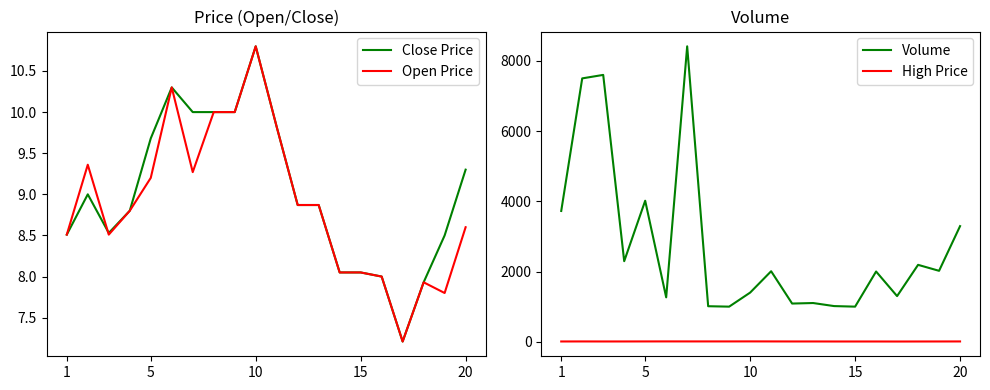

What value does the High Price series have at 1?

8.5